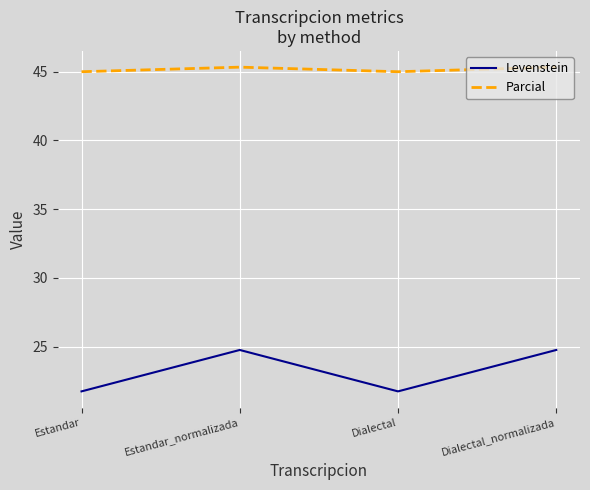

What is the approximate value of Levenstein at Dialectal?

21.7